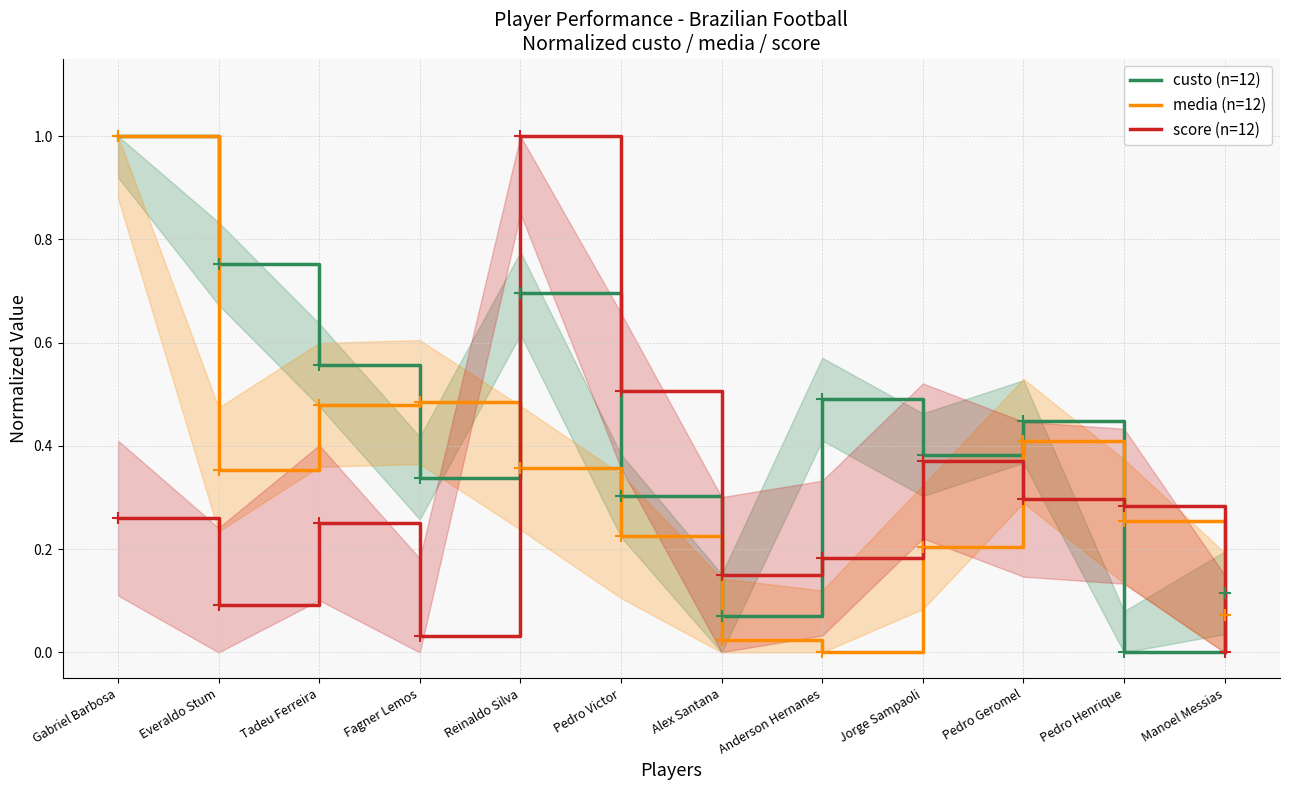

Which has a higher value, Tadeu Ferreira or Anderson Hernanes?

Tadeu Ferreira